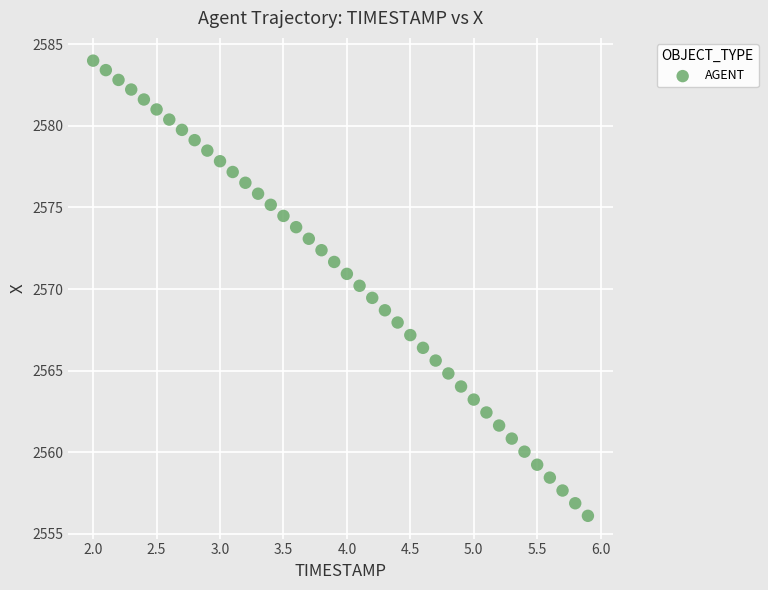

What is the range of Y values (max minus min)?

27.9